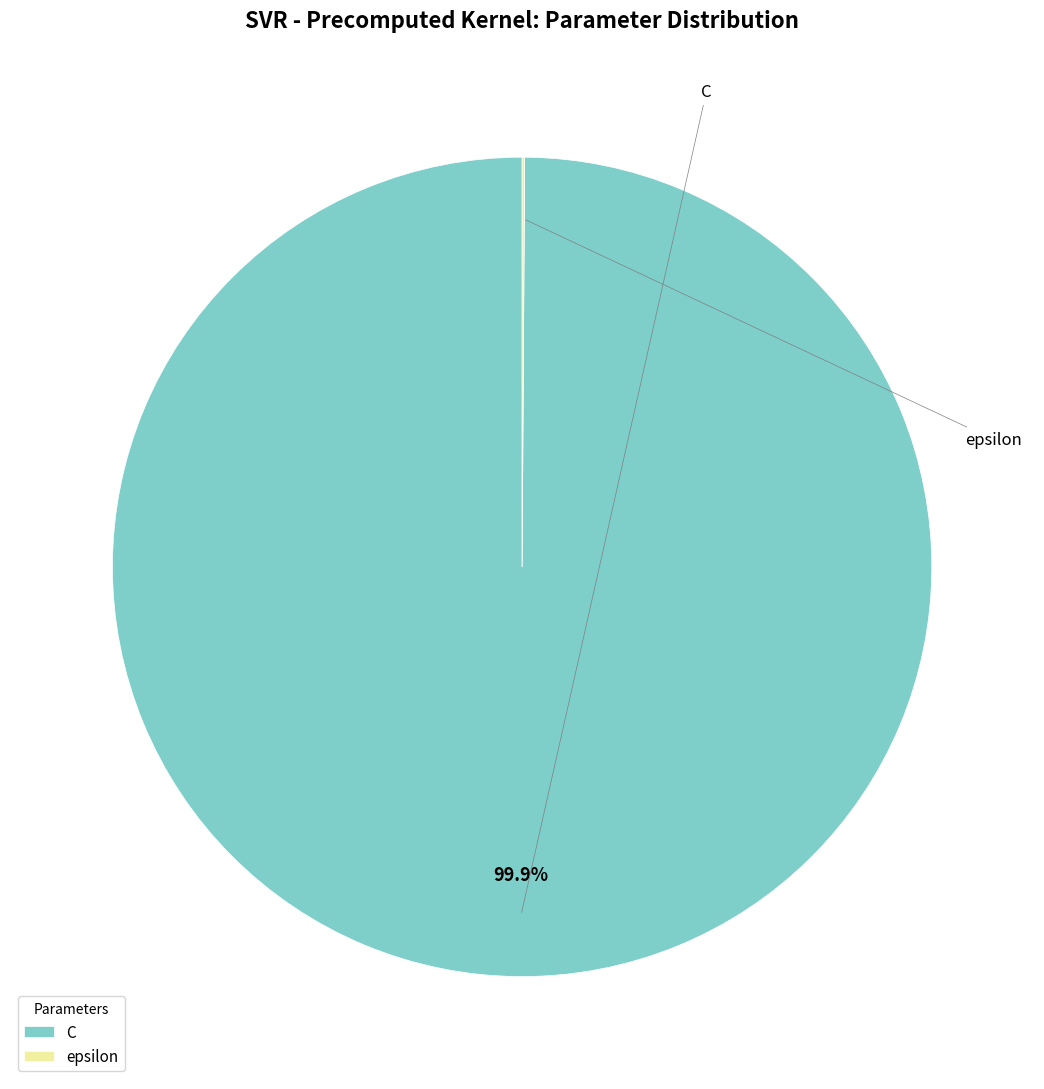

Is there any slice that represents more than half of the pie?

Yes